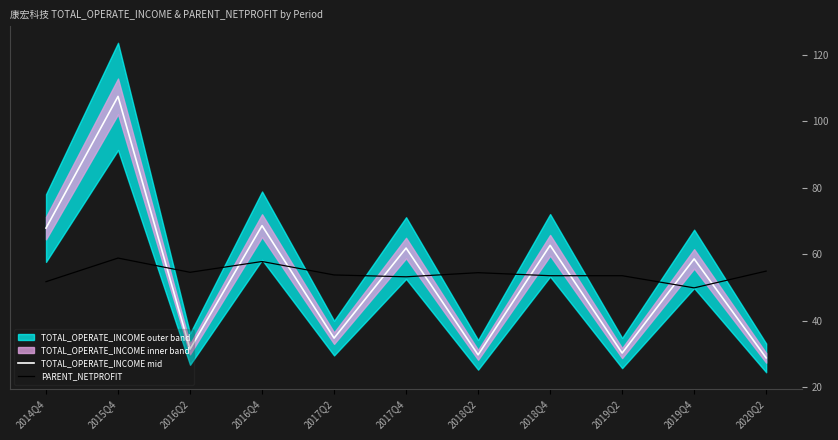

The value of PARENT_NETPROFIT at 2017Q2 is 72.3. True or false?

False